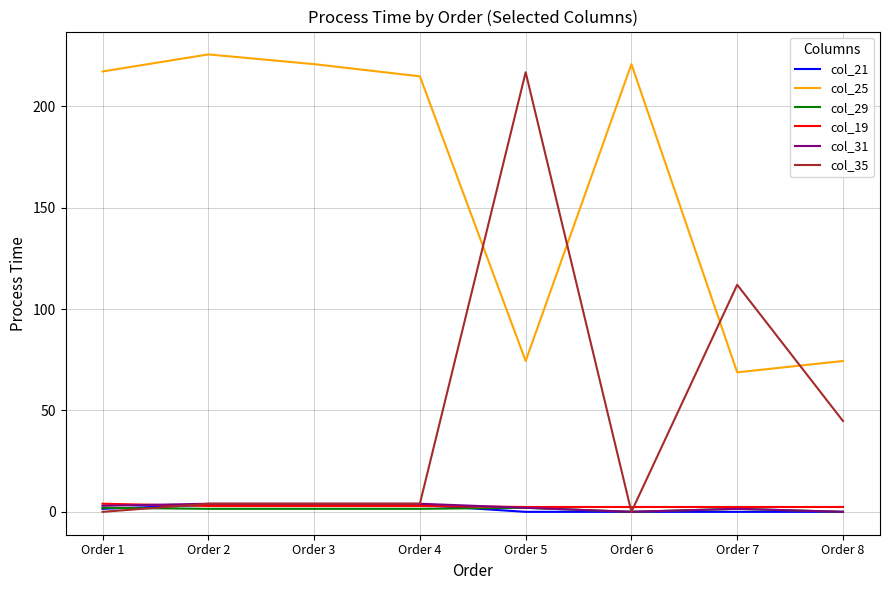

What is the difference between the second highest and minimum values in the col_35 series?

112.0